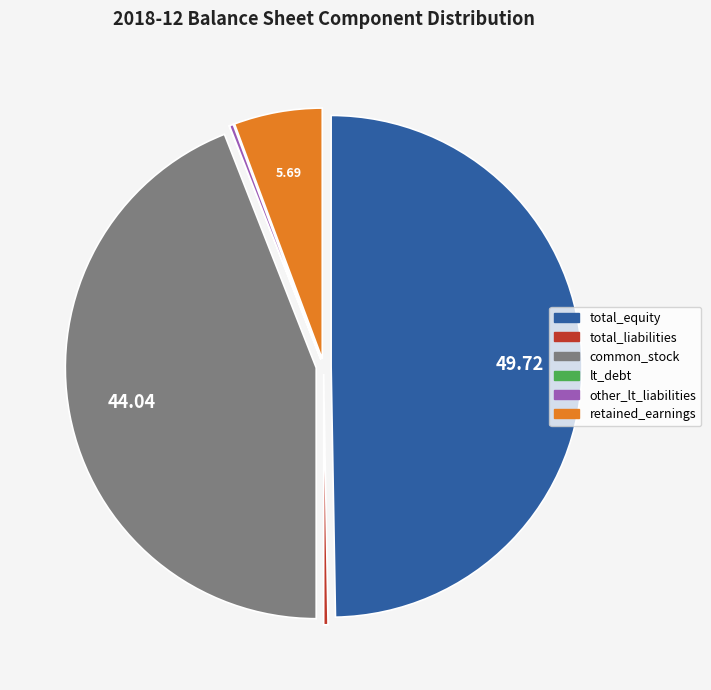

Which slice is the largest?

total_equity